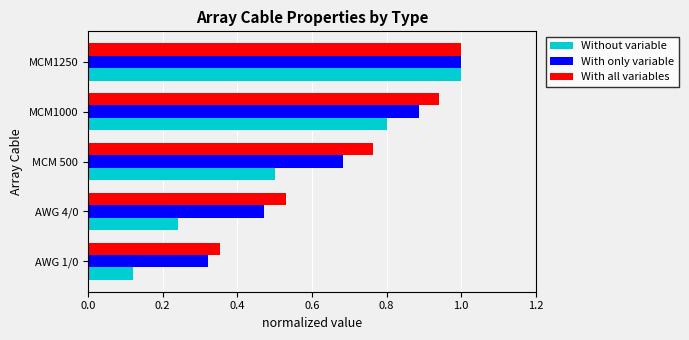

Count the number of data series in this chart.

3